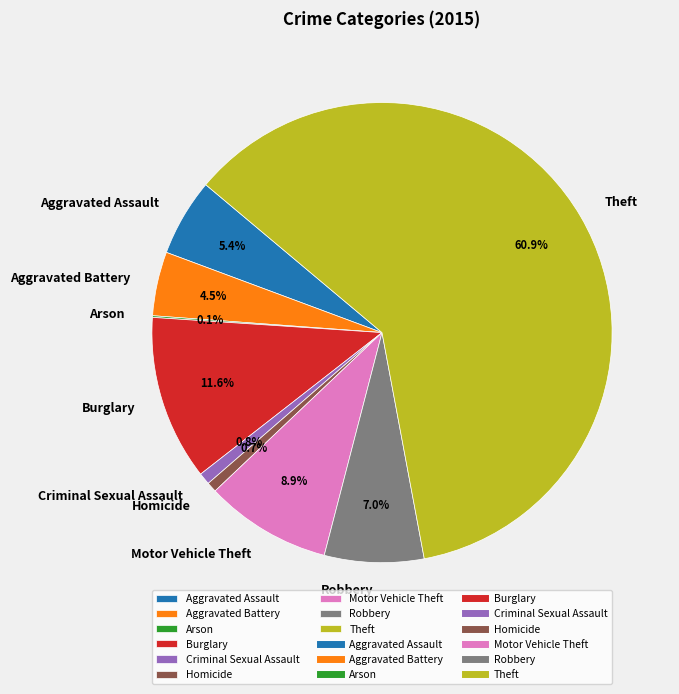

Is it true that Motor Vehicle Theft is 22% of the pie?

False